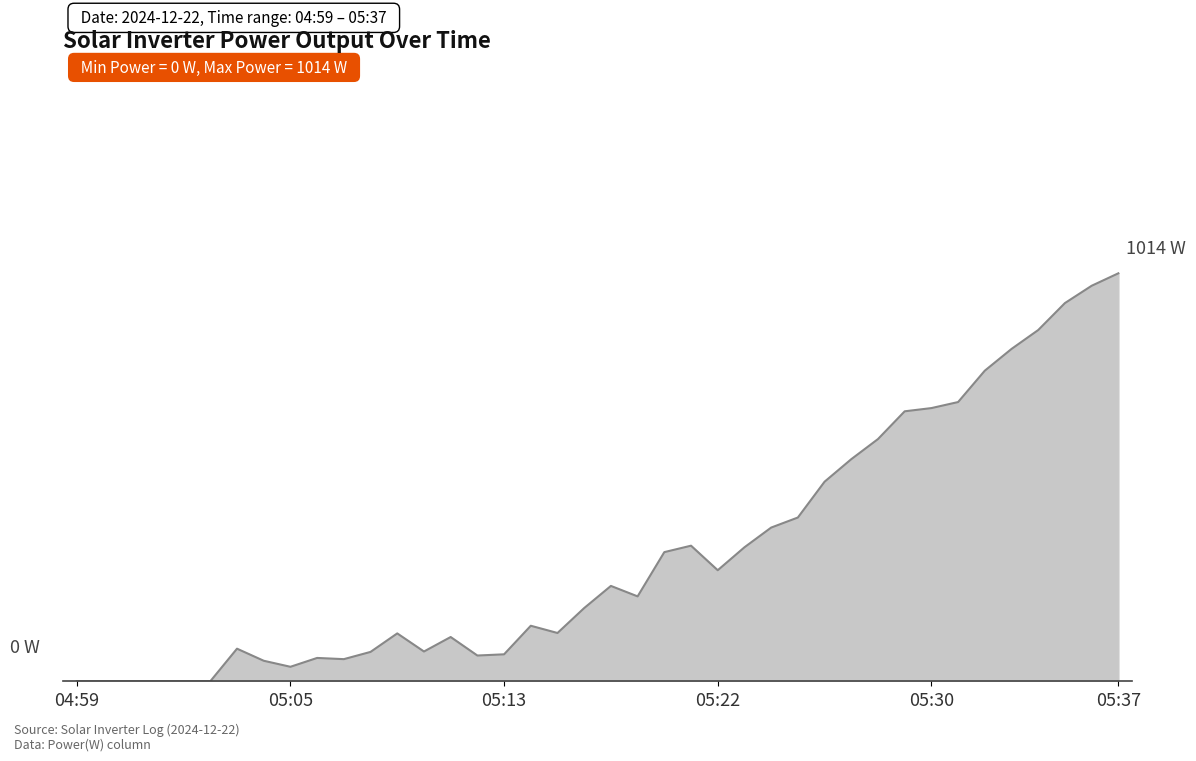

Is this an area chart (filled region under the line)?

Yes